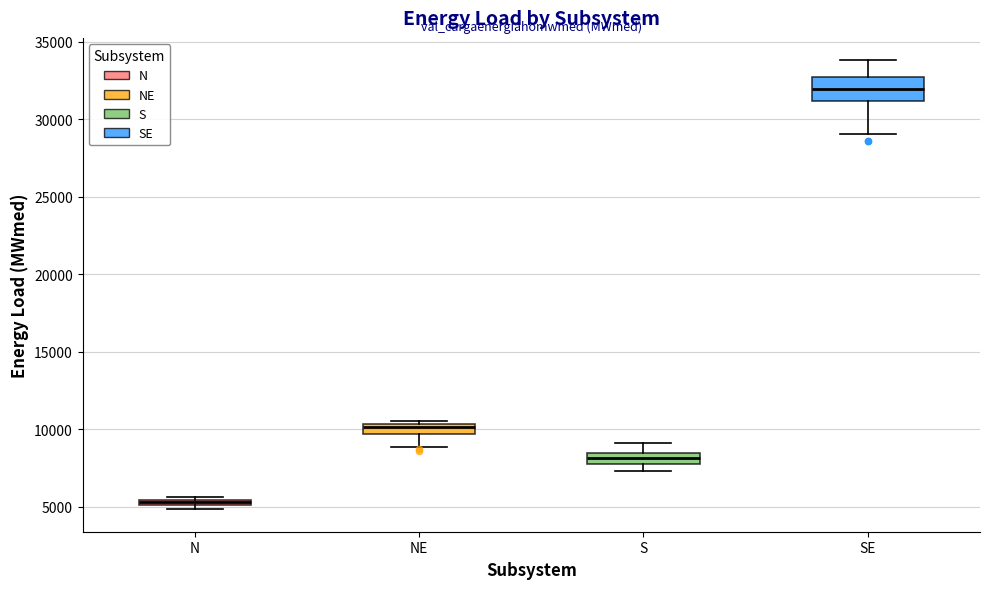

Which box is the tallest, from its lower edge to its upper edge?

SE